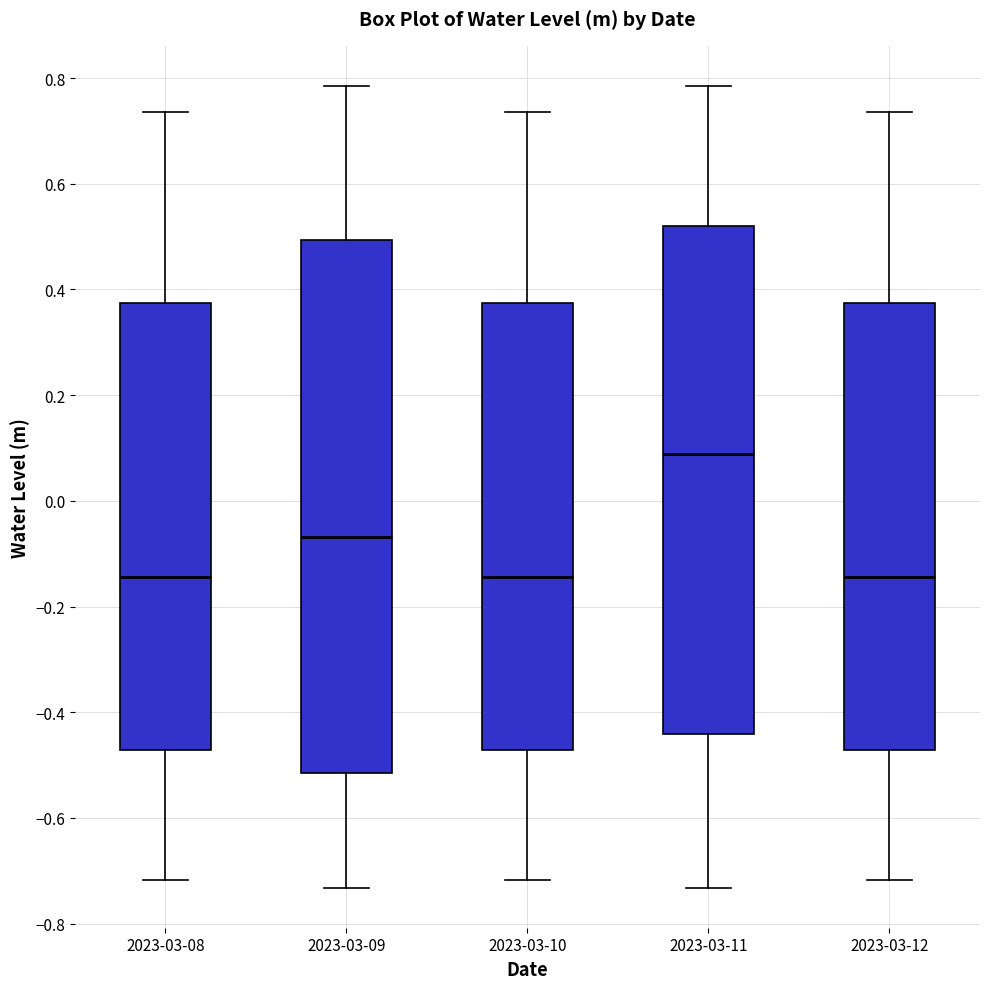

Where does the median line of the box for 2023-03-11 sit on the y-axis? The values are not printed on the chart, so give them approximately, as read against the axis.

0.08